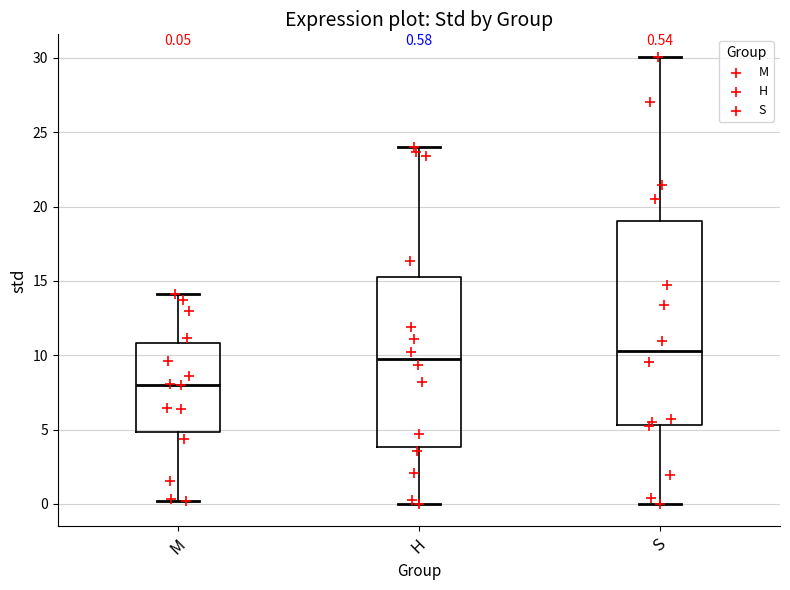

Which box is the tallest, from its lower edge to its upper edge?

S